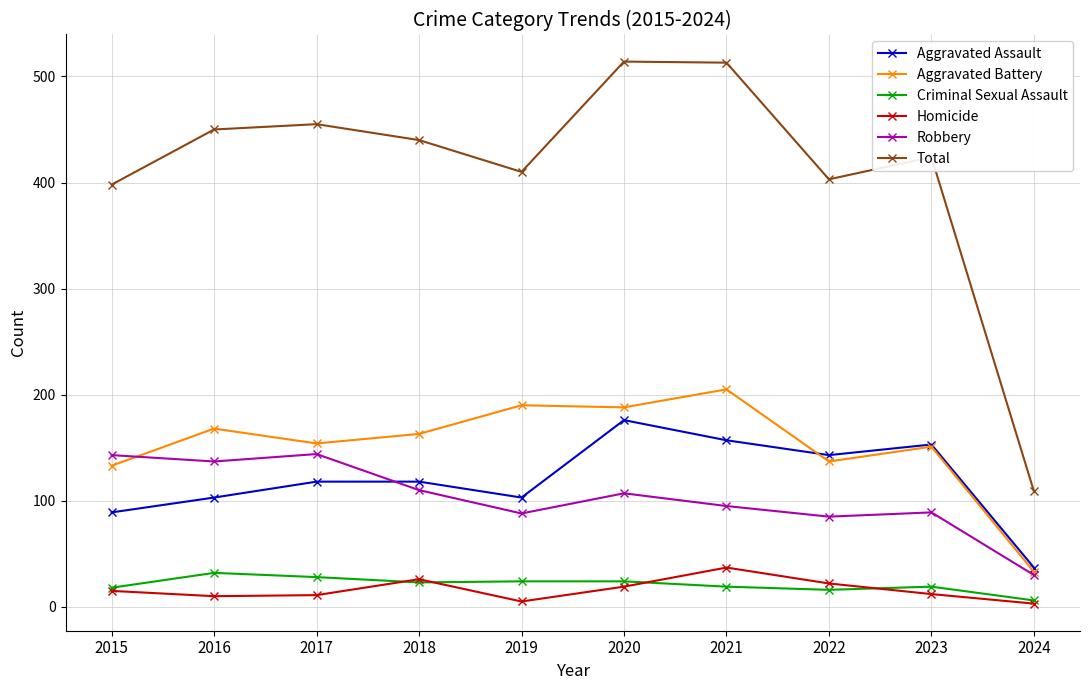

Count the number of data series in this chart.

6